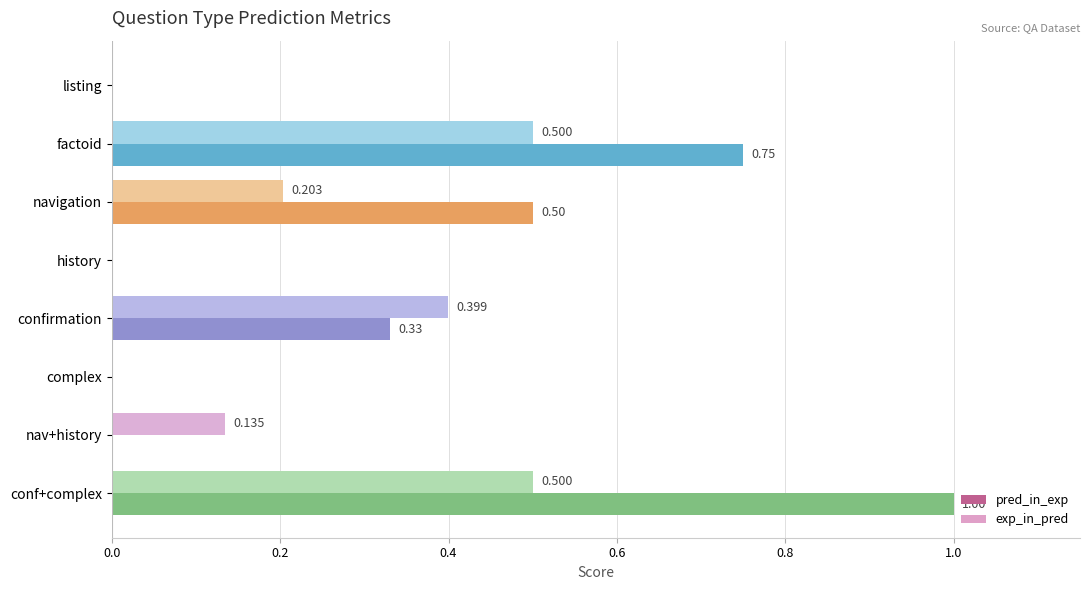

Between complex and nav+history, which series saw the biggest shift?

exp_in_pred